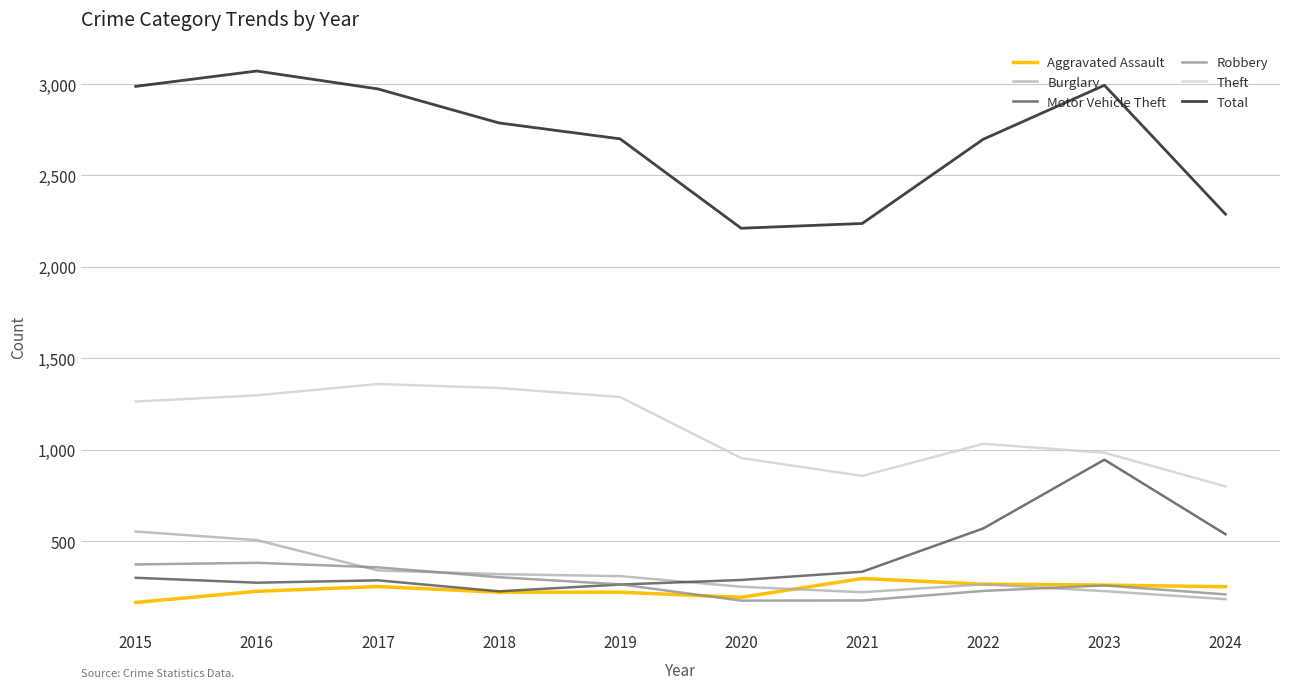

True or false: Theft and Motor Vehicle Theft intersect in this chart.

False